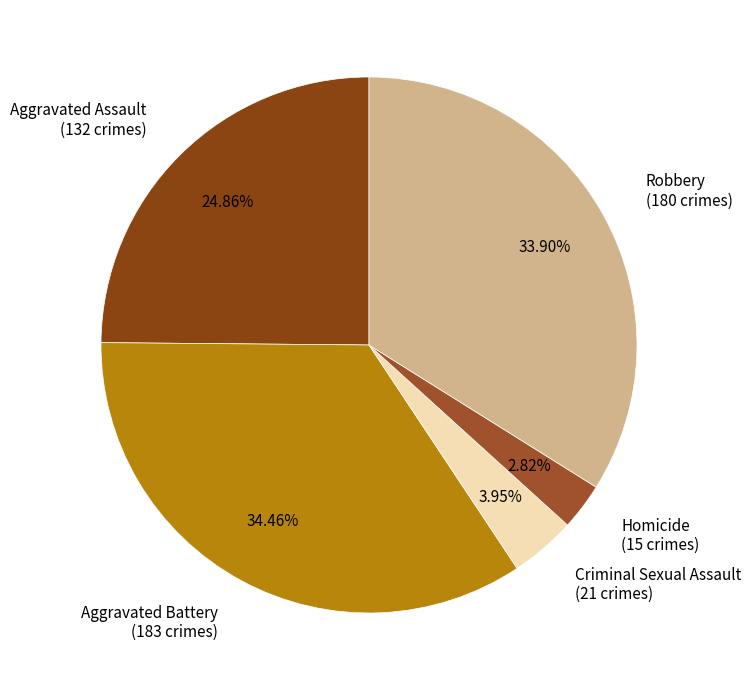

Rank the categories by value from highest to lowest.

Aggravated Battery, Robbery, Aggravated Assault, Criminal Sexual Assault, Homicide